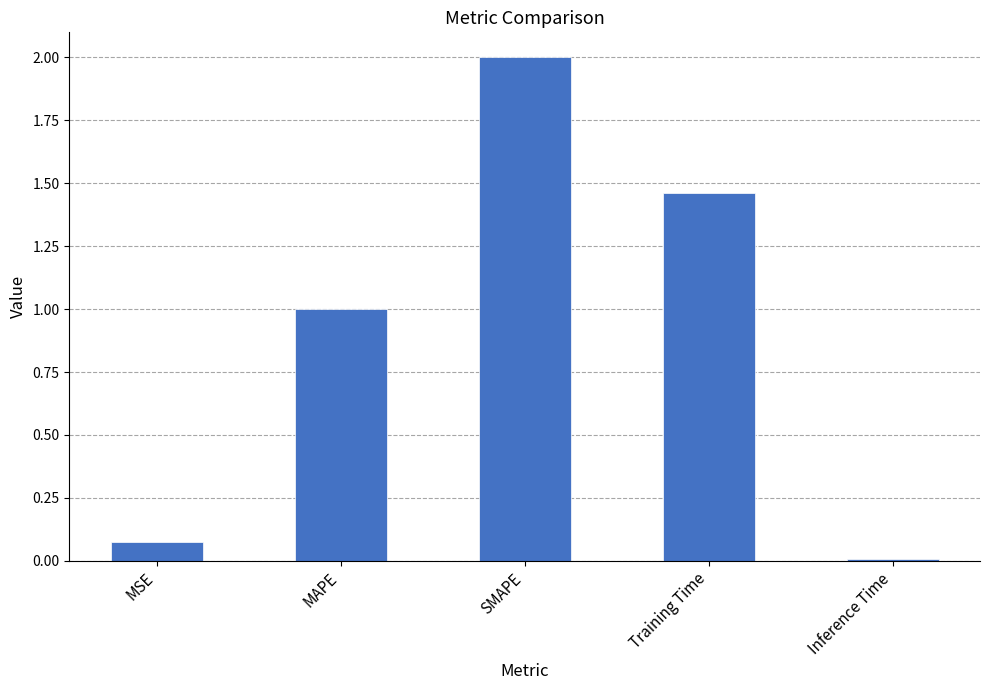

How many series are shown in this chart?

1